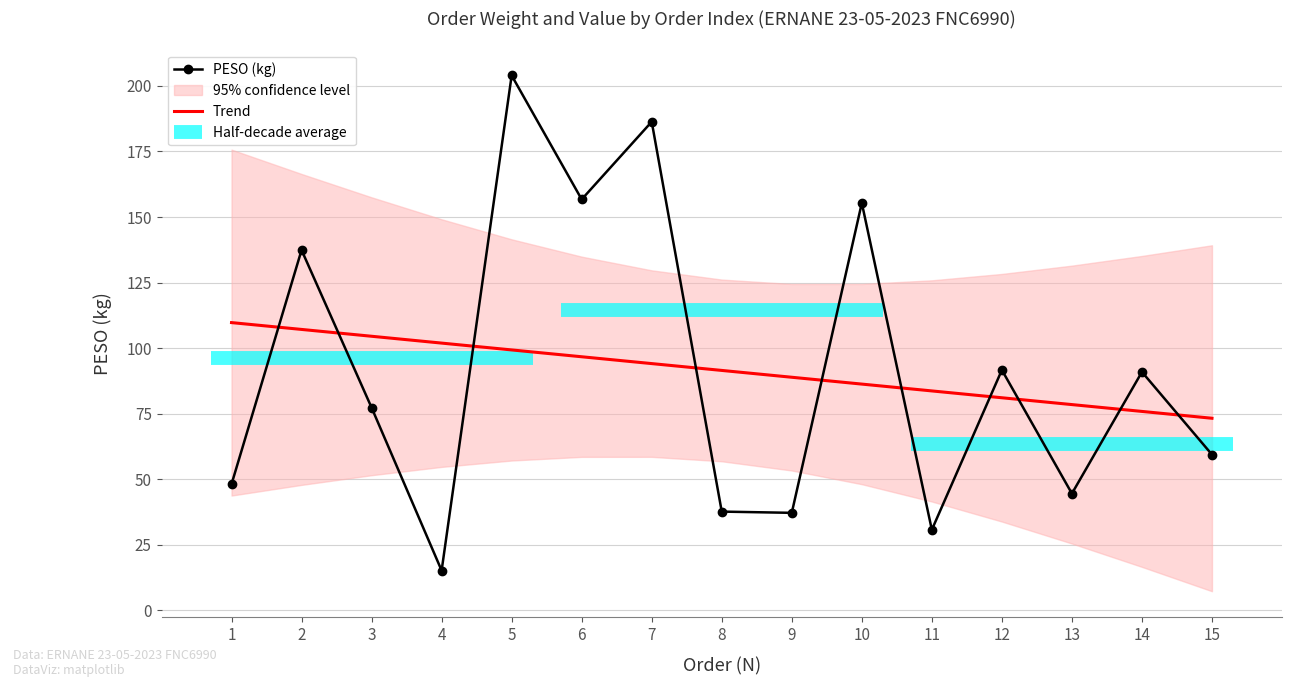

Read the Trend value at 3.

104.5